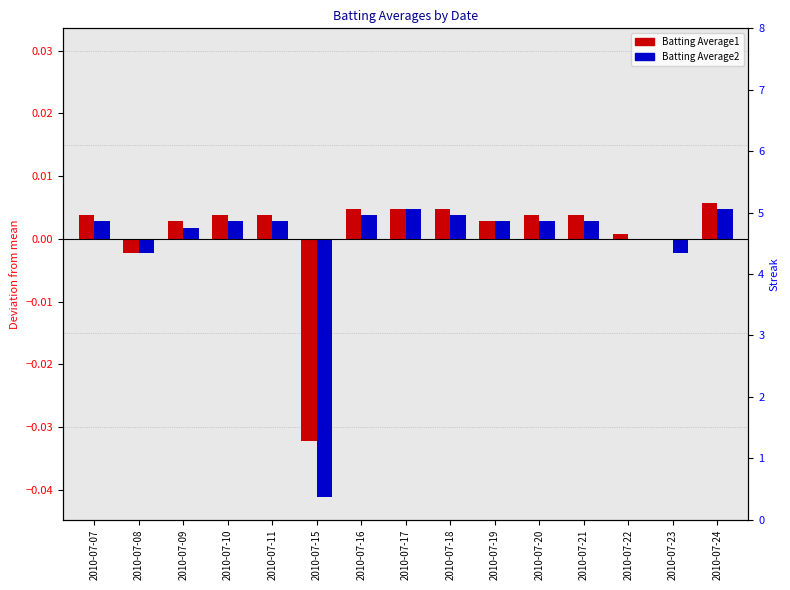

How many values in Batting Average2 are below zero?

4